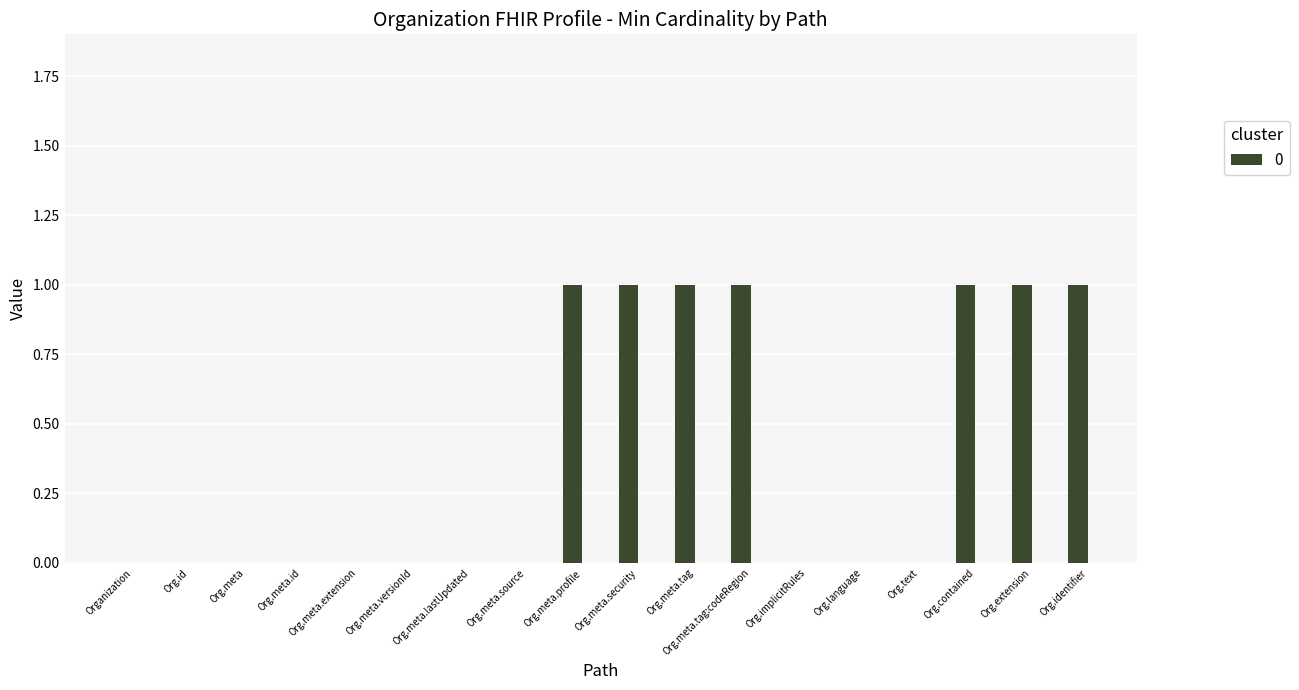

The value at Org.implicitRules is 0. True or false?

True